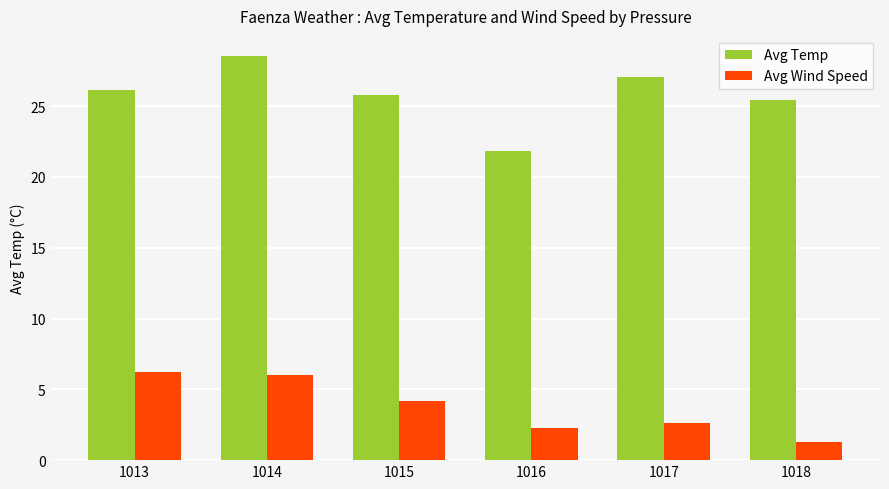

What is the difference between the second highest and second lowest values in the Avg Wind Speed series?

3.7